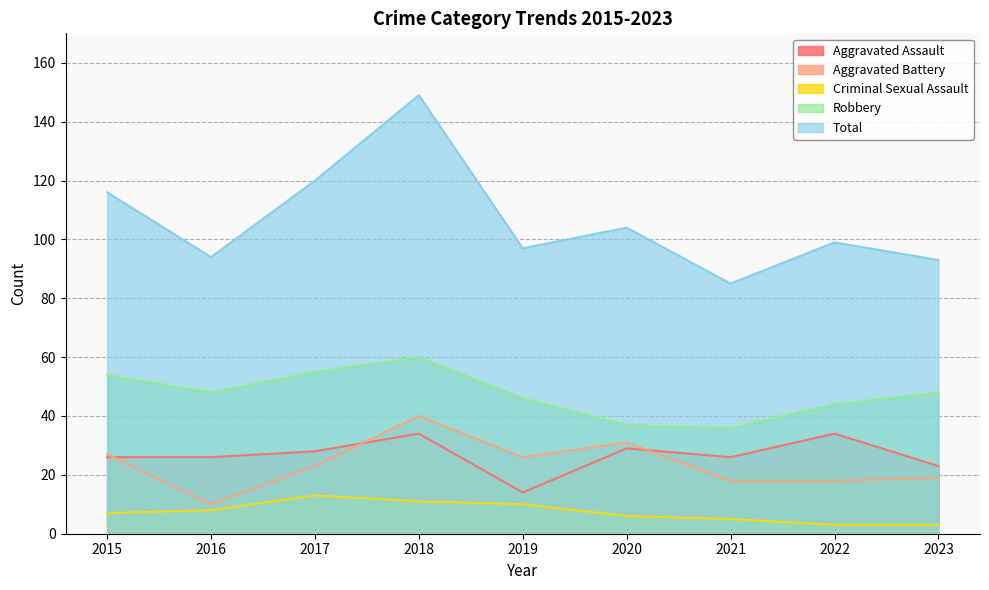

Where is the first local minimum for Aggravated Assault?

2019